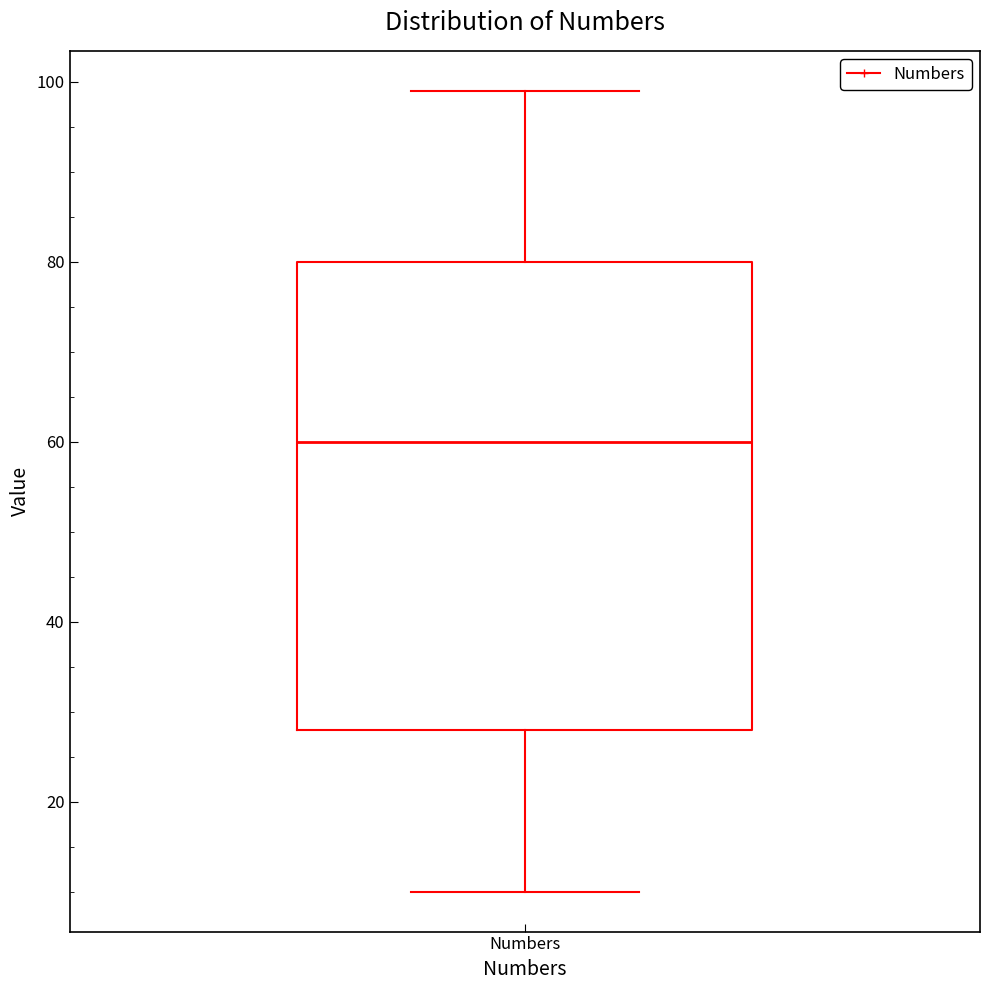

Read this box plot against the y-axis: the position of the median line, the range covered by the box, and the ends of both whiskers. The values are not printed on the chart, so give them approximately, as read against the axis.

median 60, box 28 to 80, whiskers 10 to 100